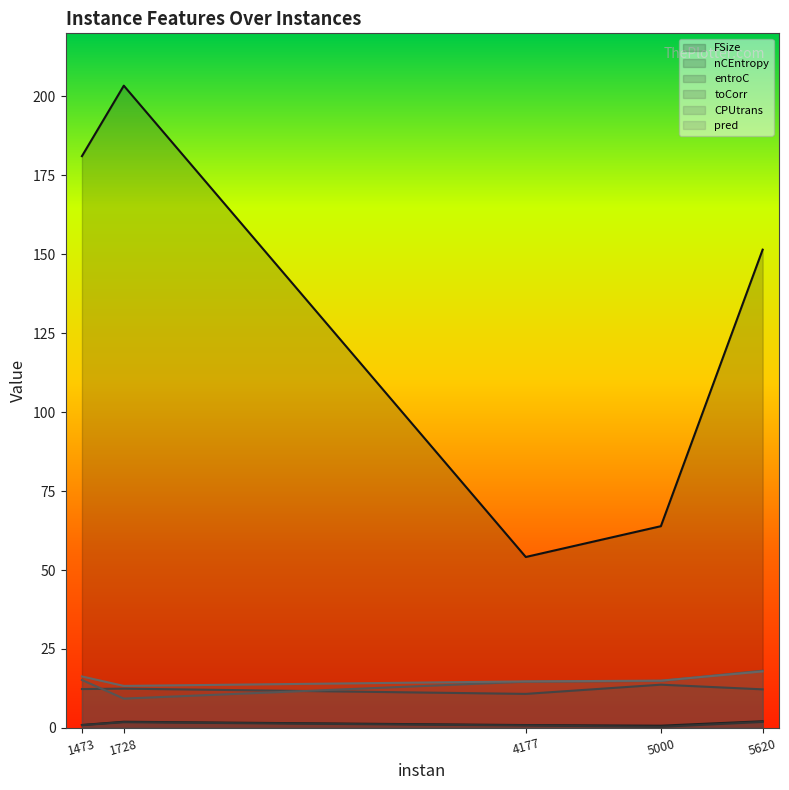

What is the minimum value shown in the chart?

0.3